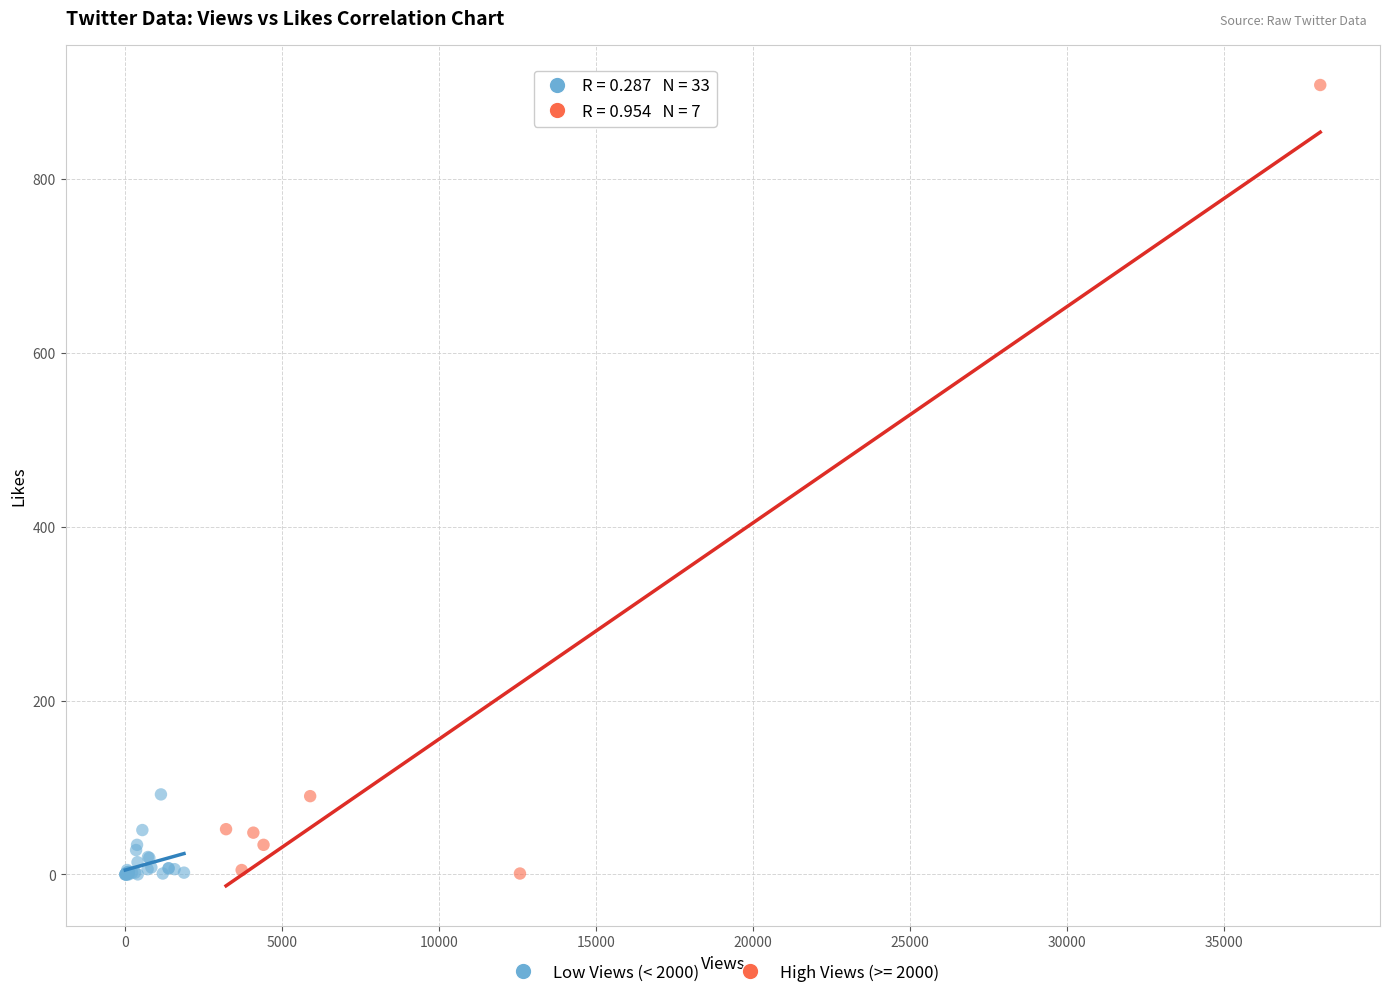

Which series has the largest Y range (max minus min)?

High Views (>= 2000)